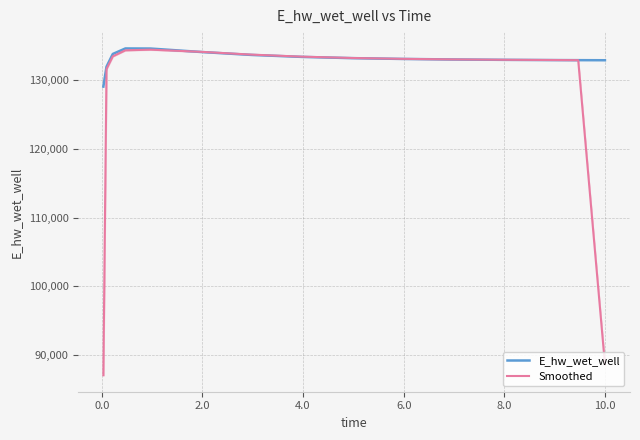

What is the highest value of the Smoothed series?

134455.4